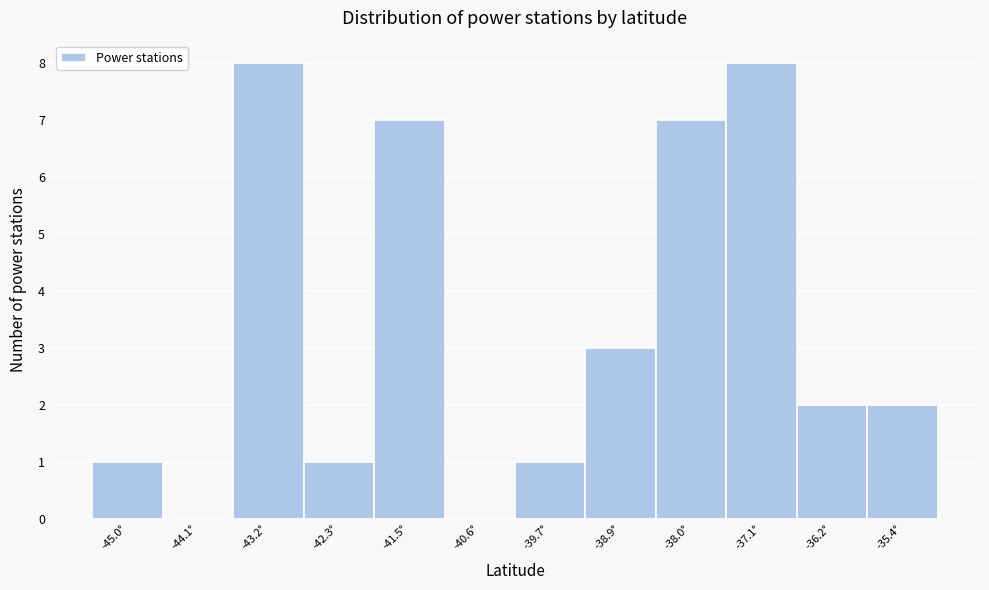

Reading left to right, transcribe this chart: for each bar, give the range it covers on the x-axis and its height. Neither the bar edges nor the heights are printed on the chart, so give them approximately, as read against the axes.

-45.4 to -44.5: 1
-44.5 to -43.7: 0
-43.7 to -42.8: 8
-42.8 to -41.9: 1
-41.9 to -41.0: 7
-41.0 to -40.2: 0
-40.2 to -39.3: 1
-39.3 to -38.4: 3
-38.4 to -37.5: 7
-37.5 to -36.7: 8
-36.7 to -35.8: 2
-35.8 to -34.9: 2